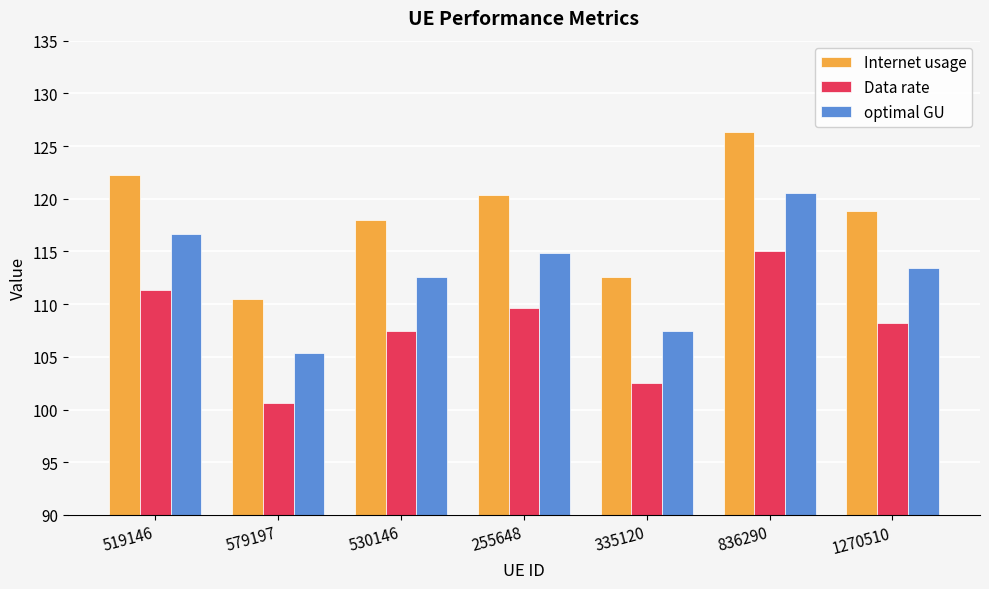

What is the spread (max minus min) of values at 1270510?

10.6